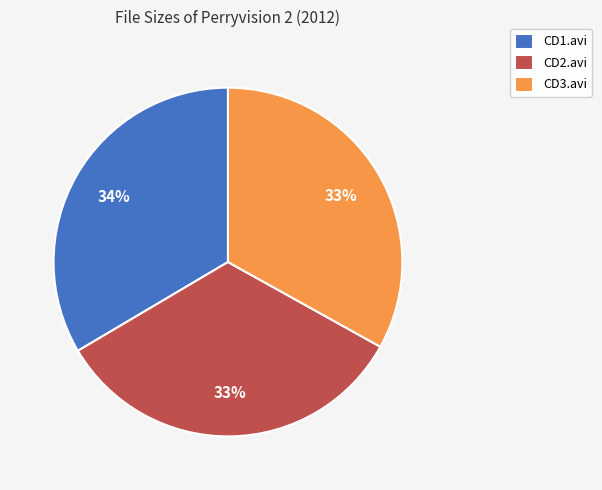

Is there a majority slice in this chart?

No